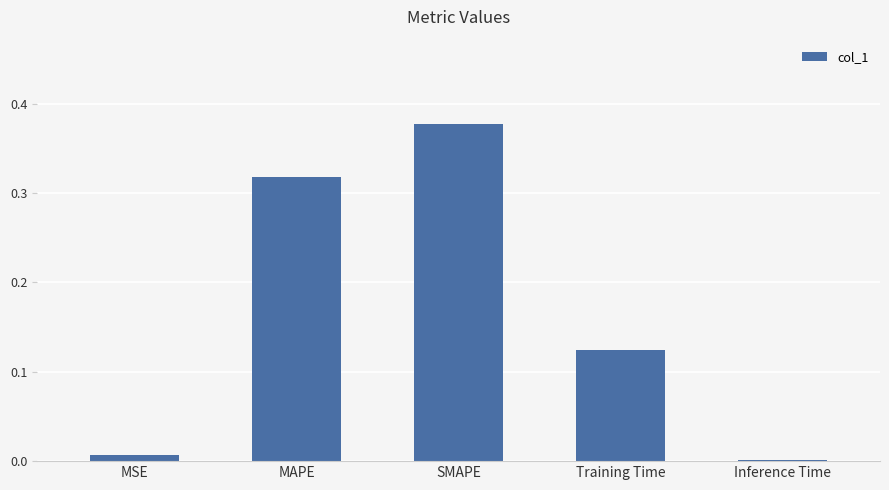

Is it true that the value at MAPE is 0.5?

False